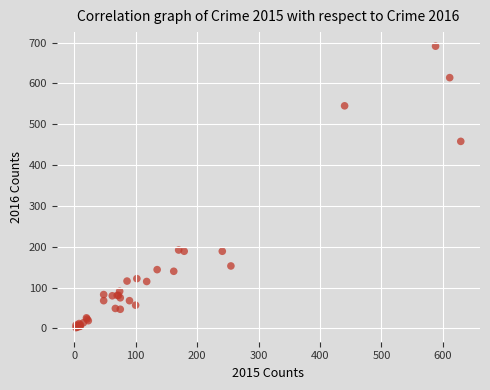

What Y value in the scatter plot is closest to 346?

458